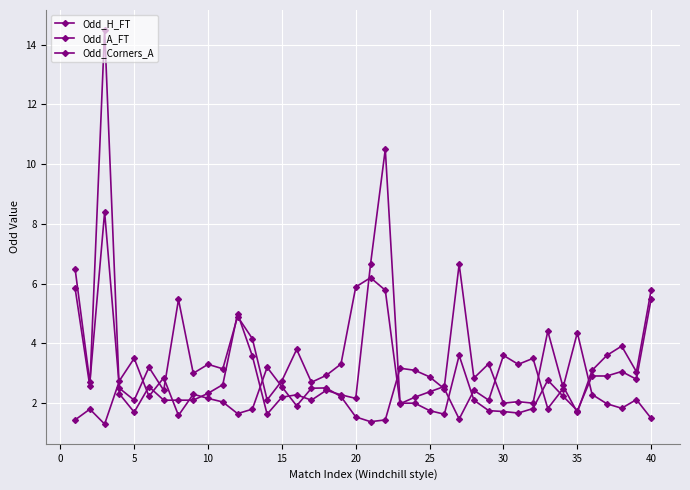

What is the minimum value for Odd_A_FT?

1.7